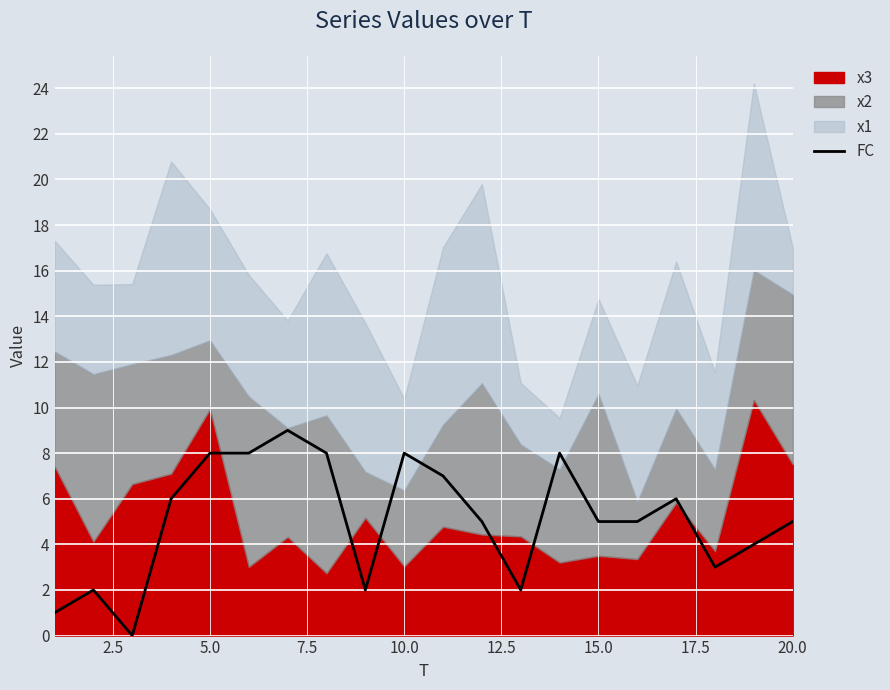

What is the maximum value for FC?

9